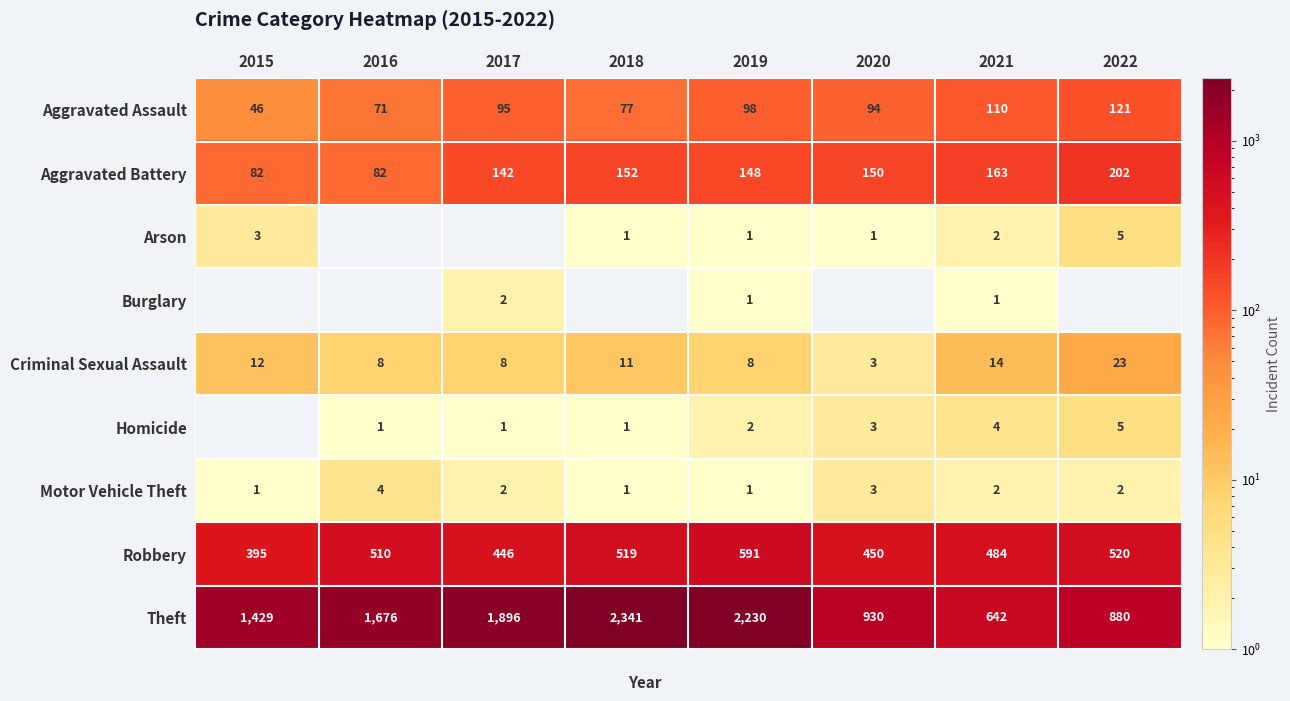

List the series in order of their peak value, highest first.

Theft, Robbery, Aggravated Battery, Aggravated Assault, Criminal Sexual Assault, Arson, Homicide, Motor Vehicle Theft, Burglary